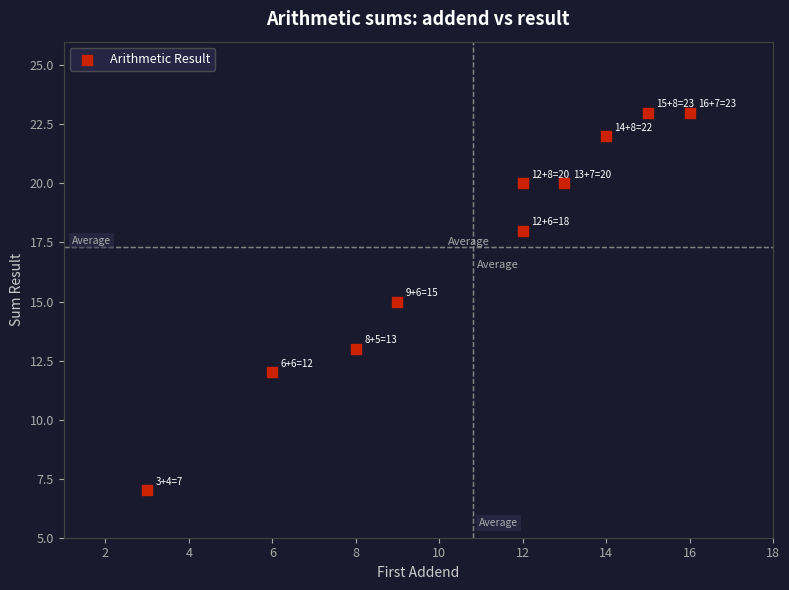

What is the range of X values (max minus min)?

13